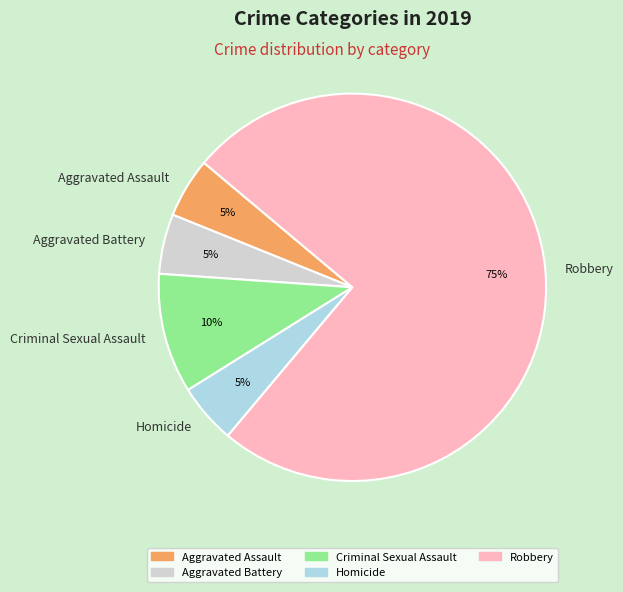

How many slices are in this pie chart?

5